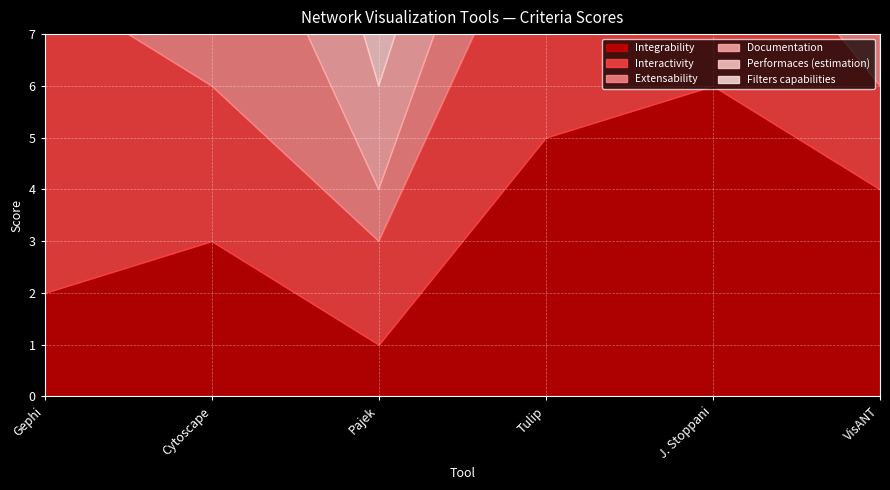

What is the total value across all series at Pajek?

17